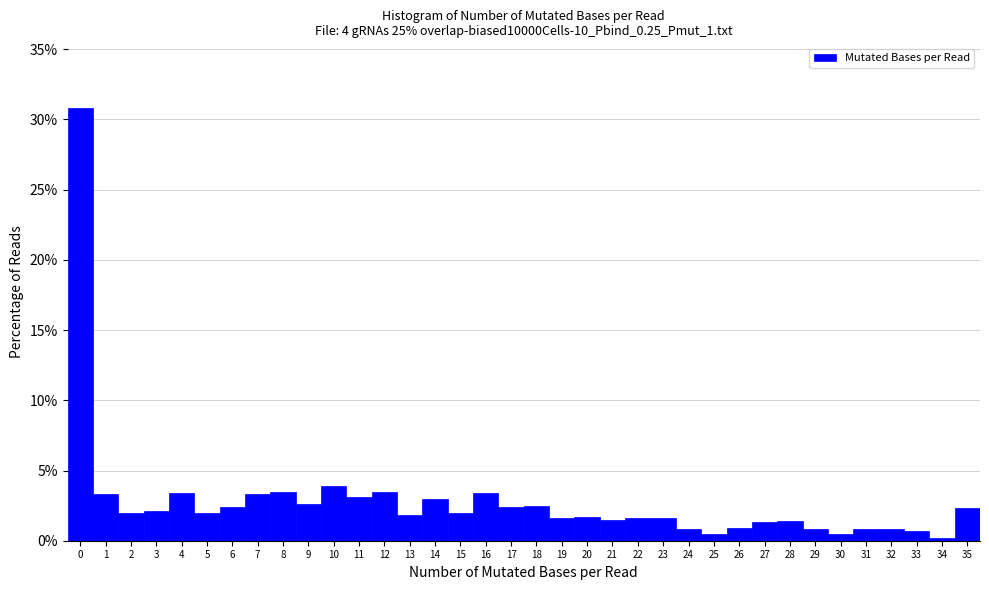

Over which range of the x-axis is the bar tallest?

-0.5 to 0.5